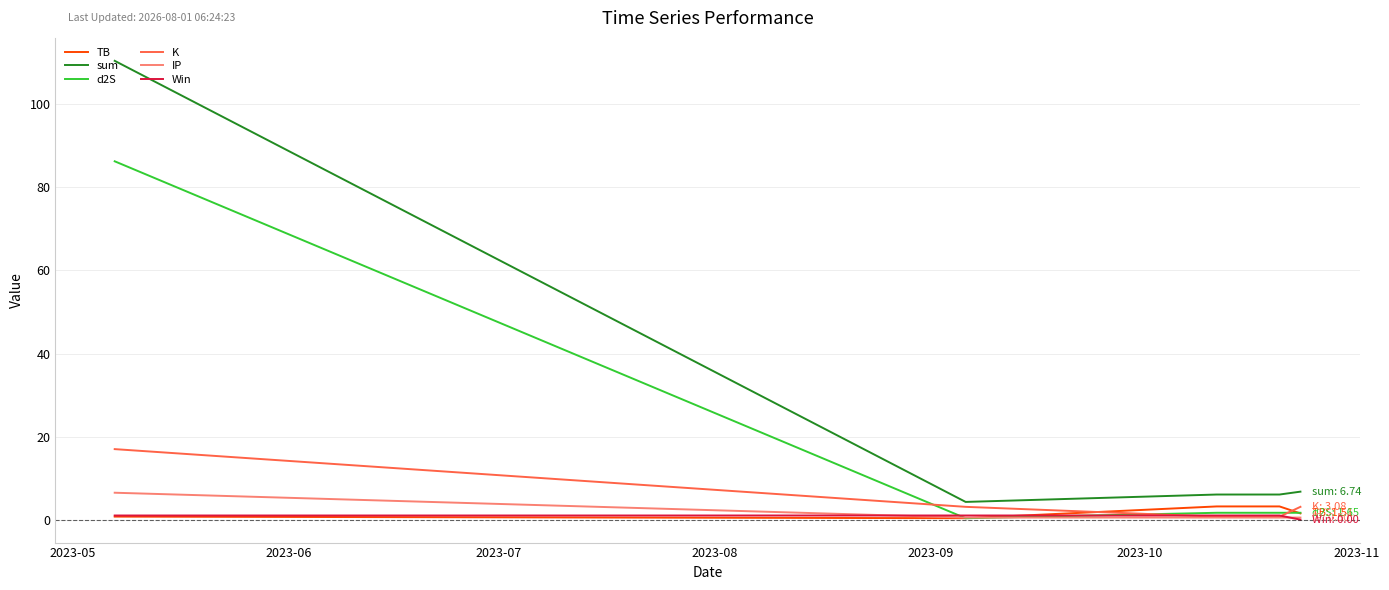

True or false: IP has more than 1 points higher than both neighbors.

False